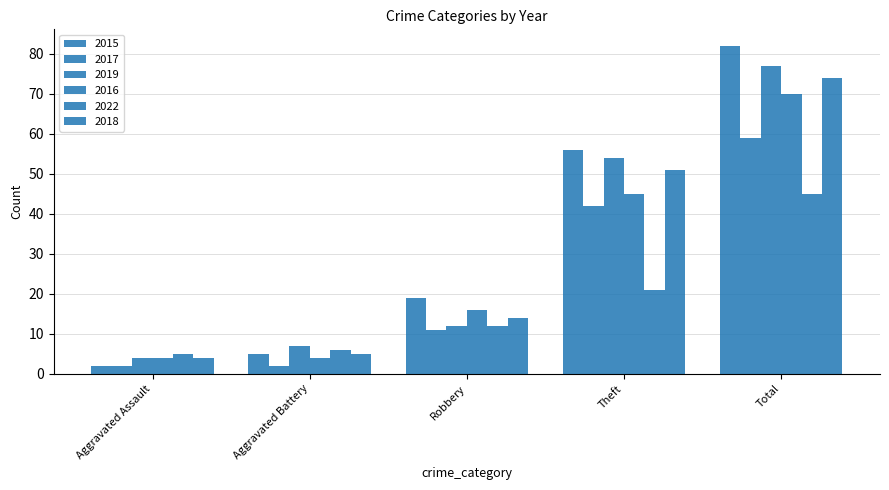

List the labels in order of 2016 value, largest first.

Total, Theft, Robbery, Aggravated Assault, Aggravated Battery